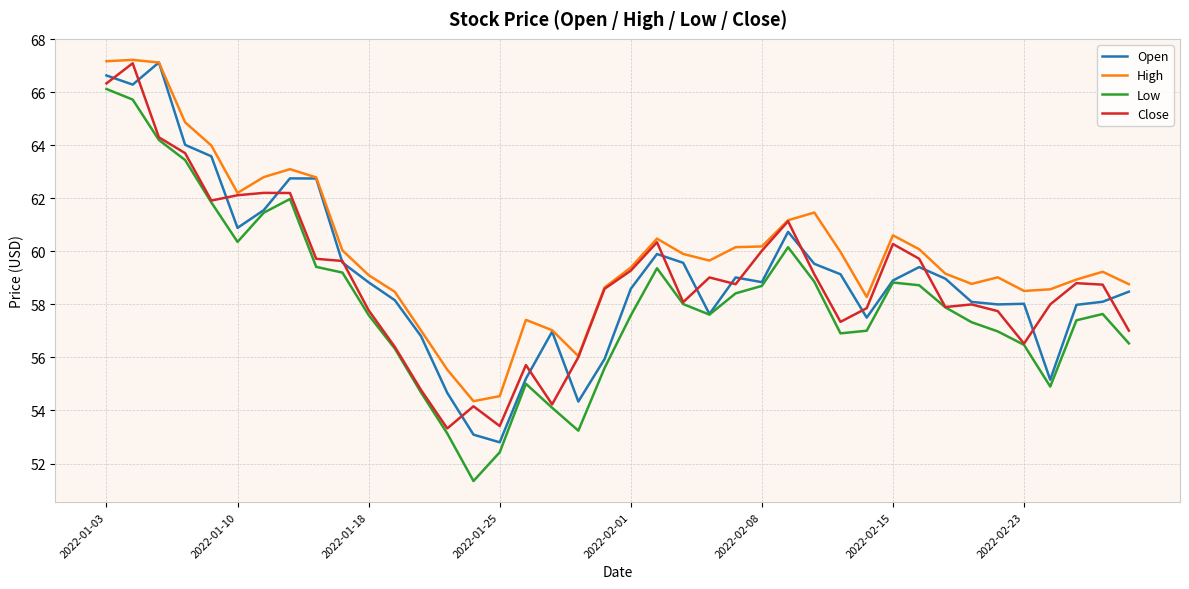

What is the lowest value of the Close series?

53.3